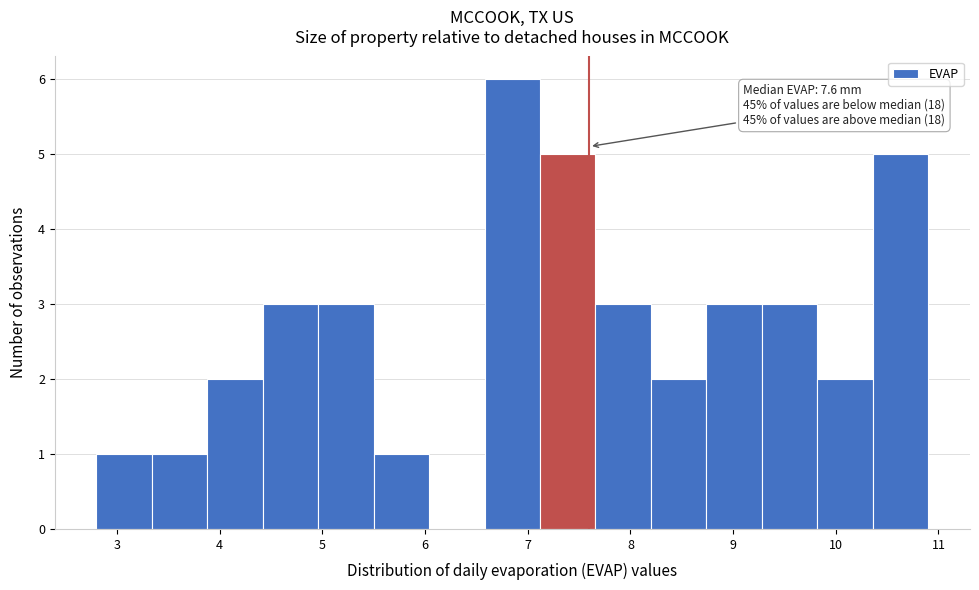

Over which range of the x-axis is the bar tallest?

6.58 to 7.12